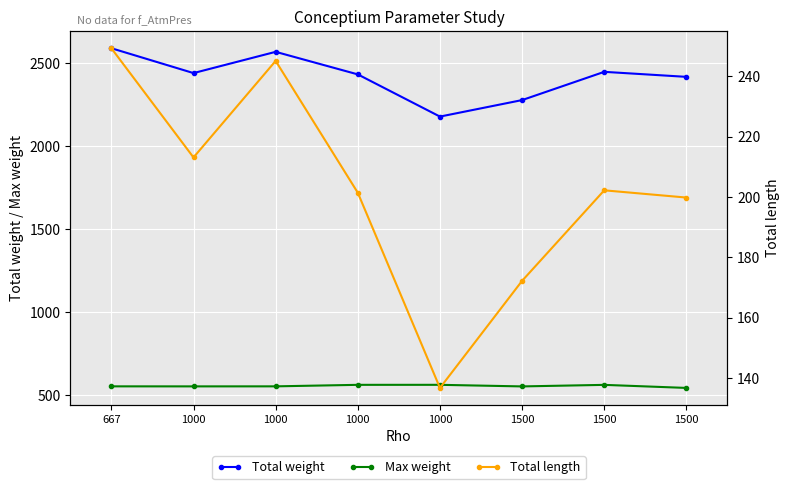

True or false: Total weight and Total length intersect in this chart.

False